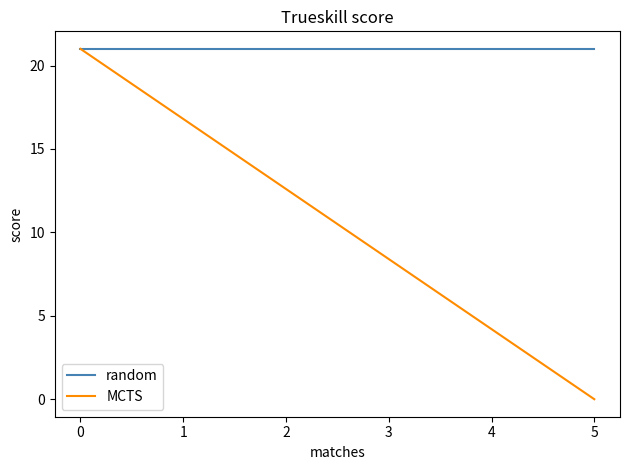

Which series has the widest spread of values?

MCTS